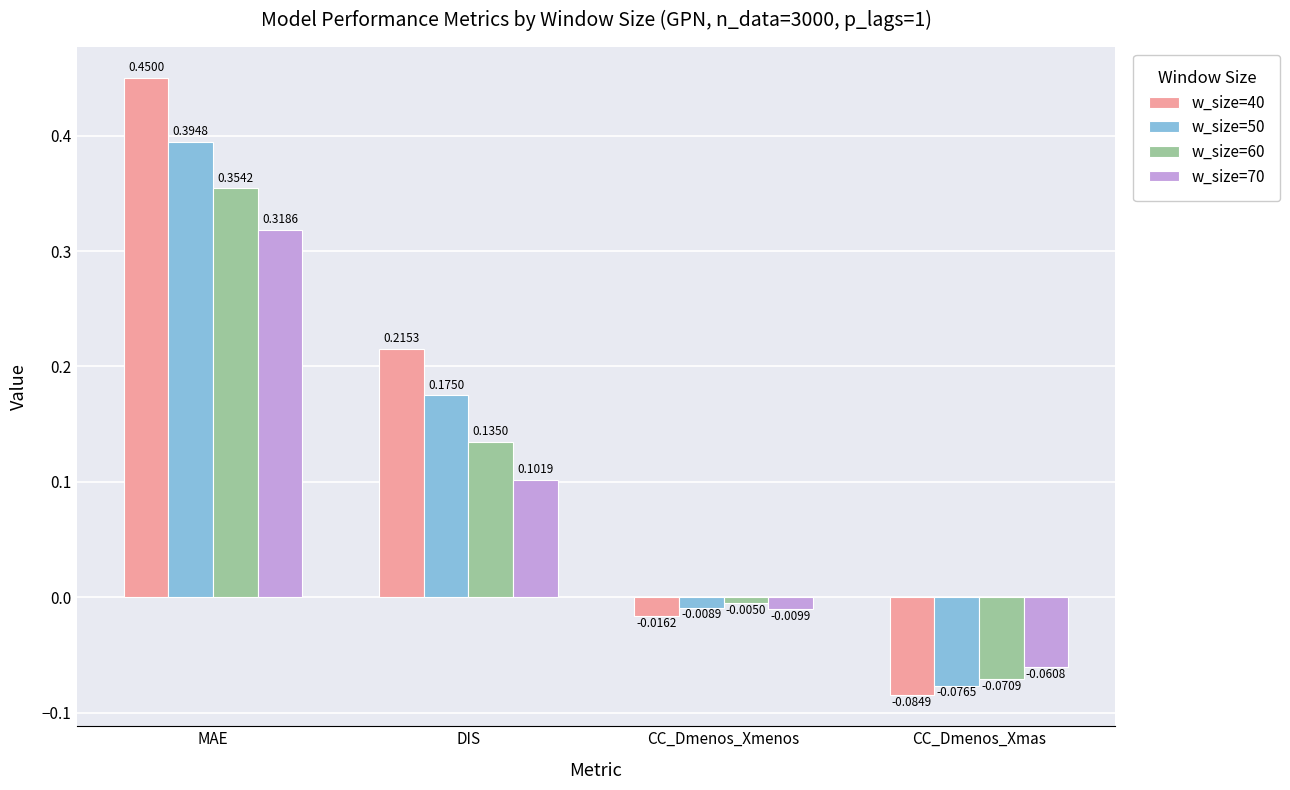

Between CC_Dmenos_Xmenos and CC_Dmenos_Xmas, which series saw the biggest shift?

w_size=40